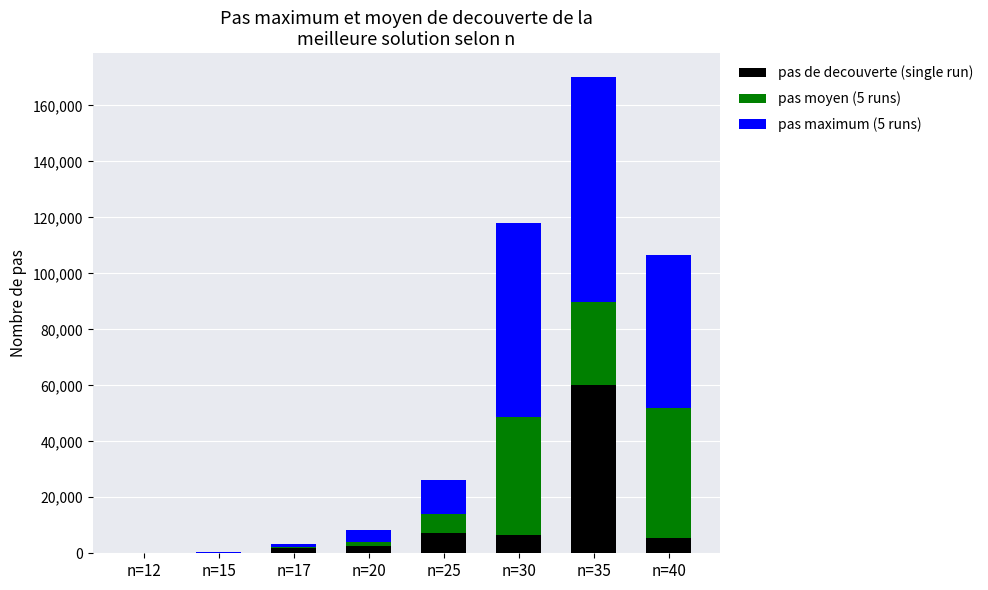

How many series are shown in this chart?

3